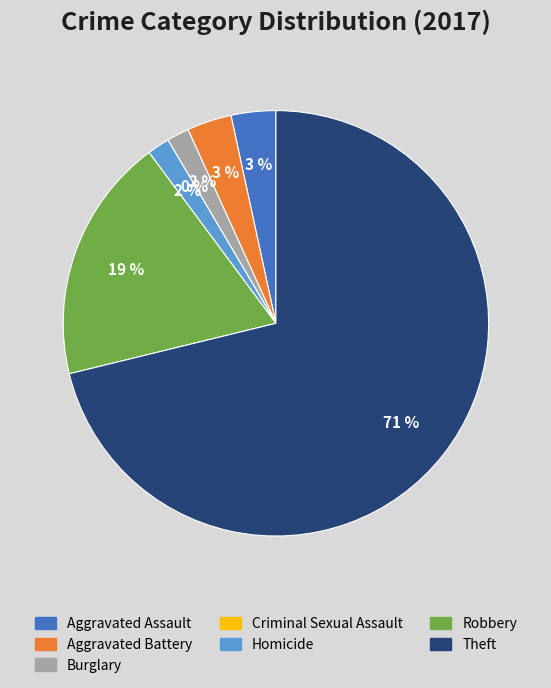

Between Criminal Sexual Assault and Aggravated Assault, which is larger?

Aggravated Assault